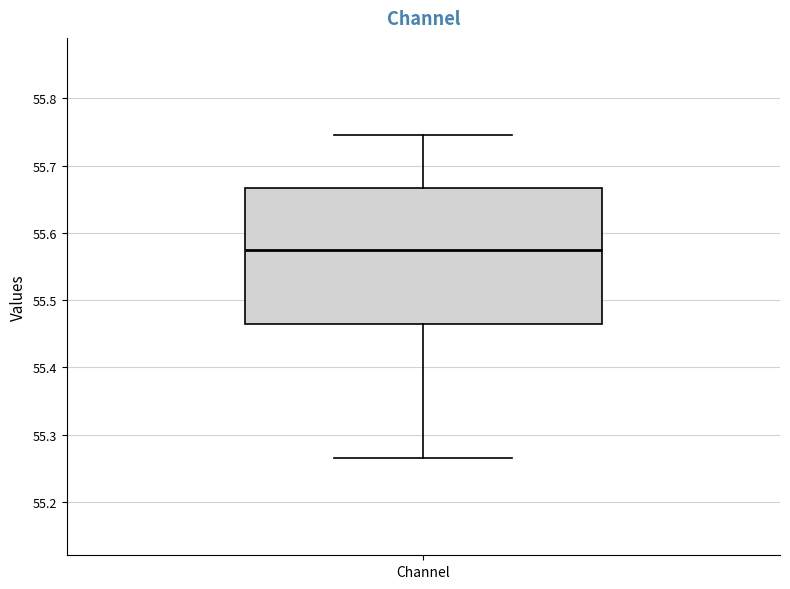

Where is the upper edge of the box for Channel on the y-axis? The values are not printed on the chart, so give them approximately, as read against the axis.

55.67